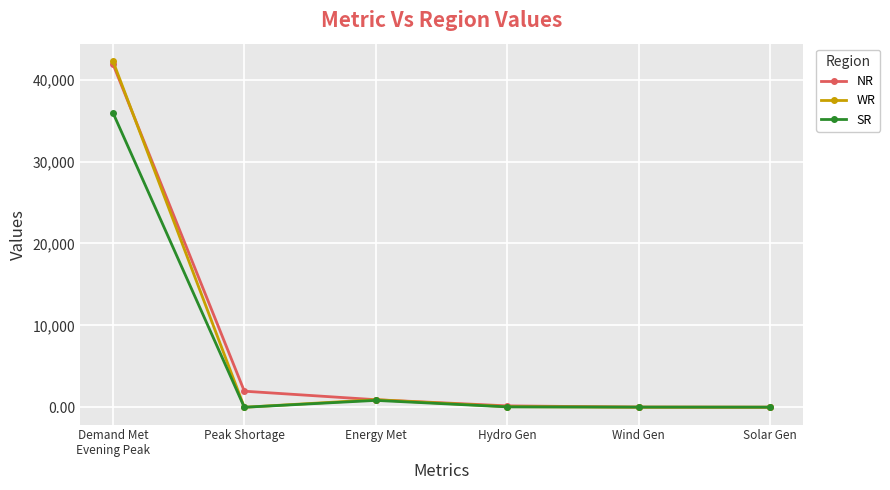

What are all the series names shown in the legend?

NR, WR, SR